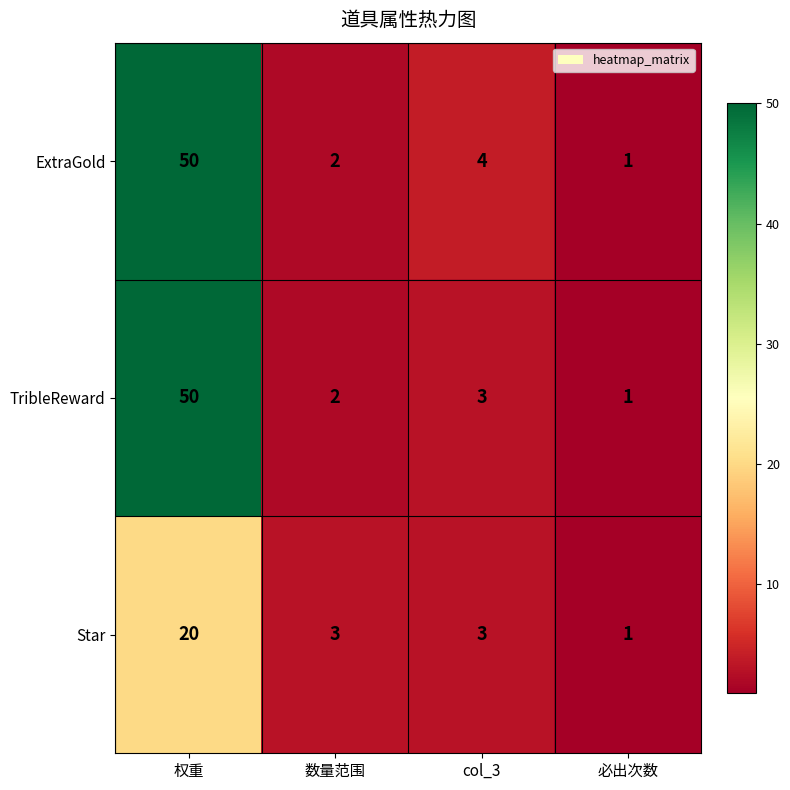

Reading left to right, transcribe all the data shown in this chart.

ExtraGold: 50	2	4	1
TribleReward: 50	2	3	1
Star: 20	3	3	1